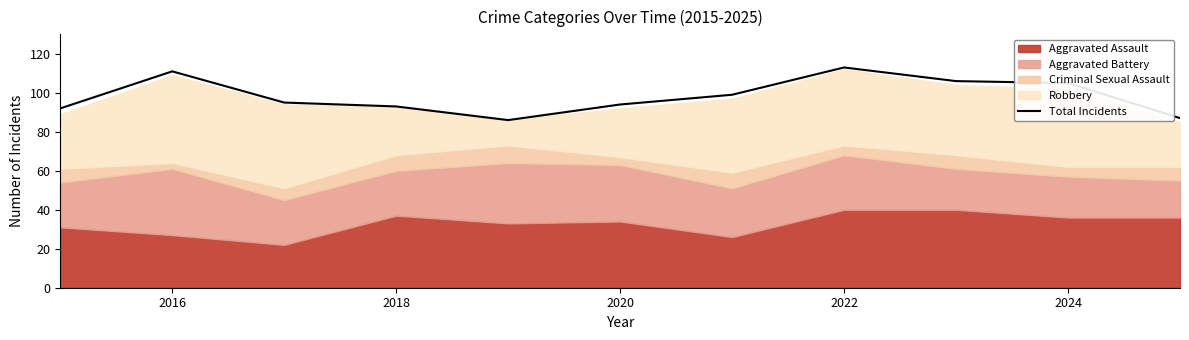

The Total Incidents series shows 26 at 2022. True or false?

False